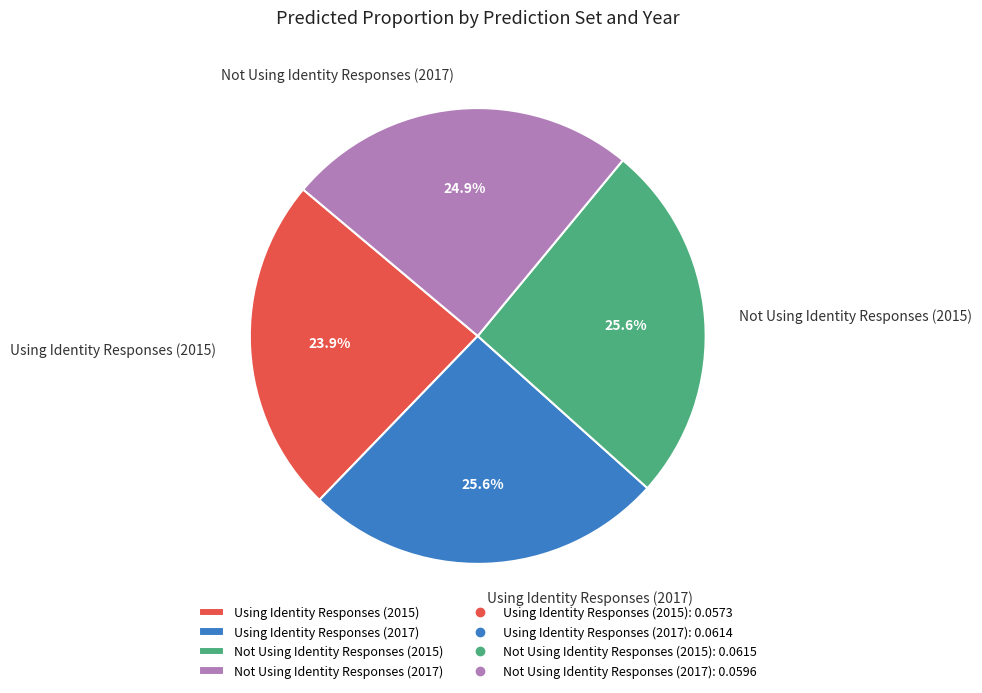

Does Using Identity Responses (2017) account for over 50% of the chart?

No